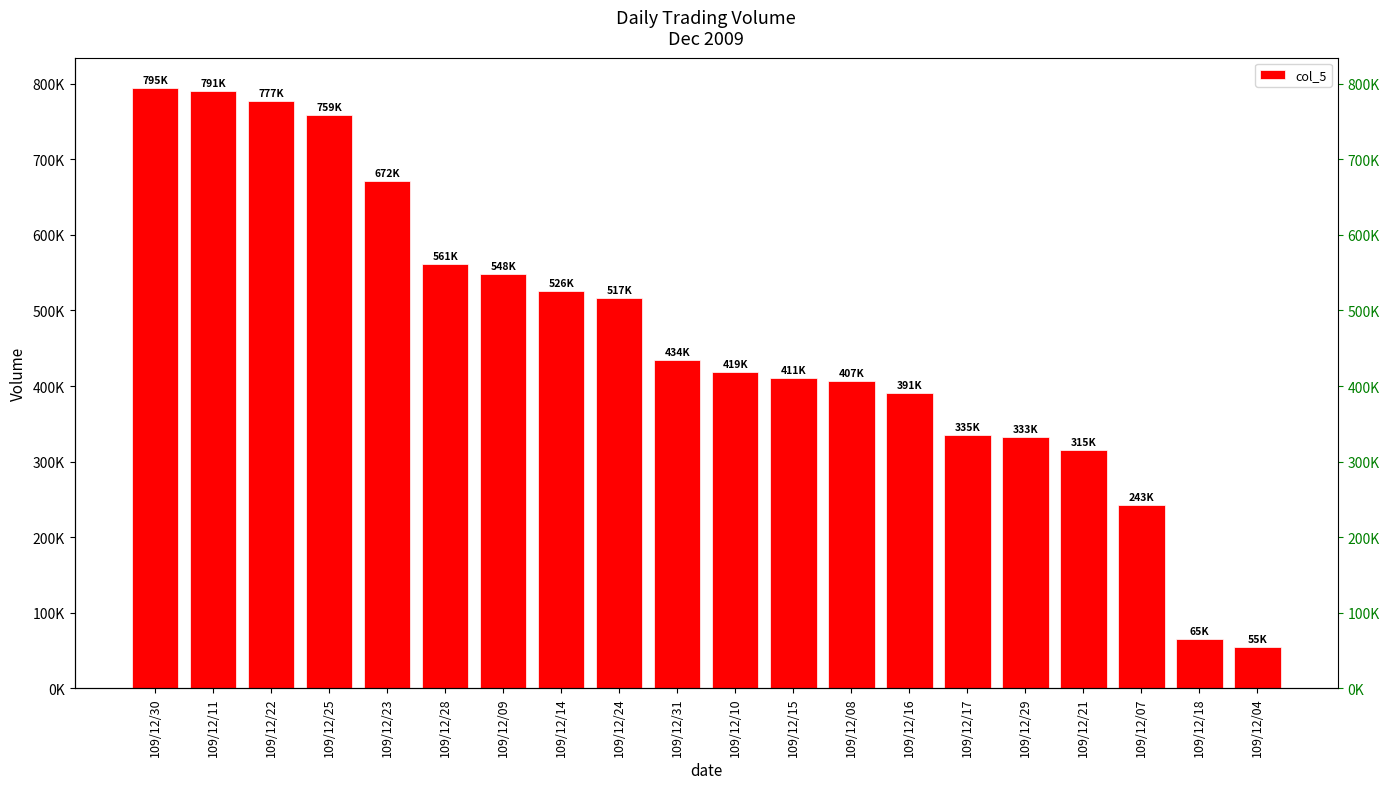

What is the value of the 13th bar from the left?

407000